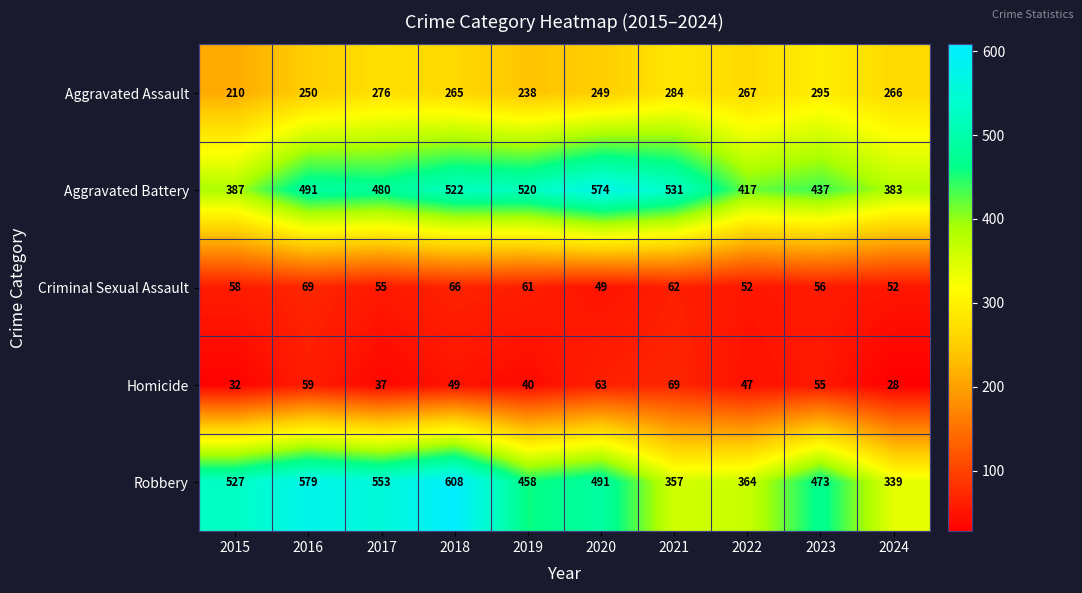

What value does the Homicide series have at 2020, to the nearest 5?

65